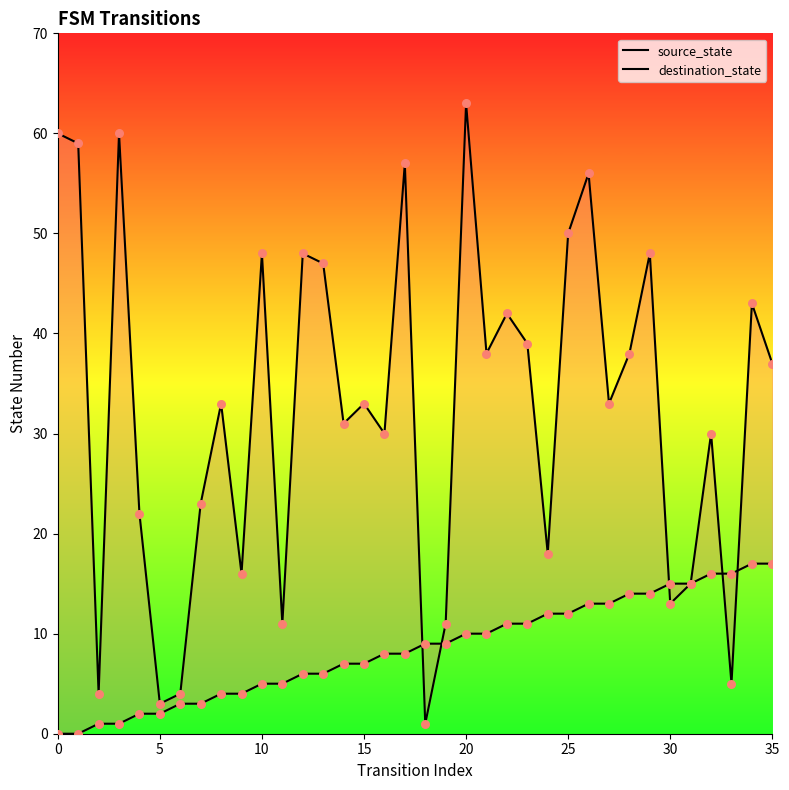

Which series has the widest spread of Y values?

destination_state